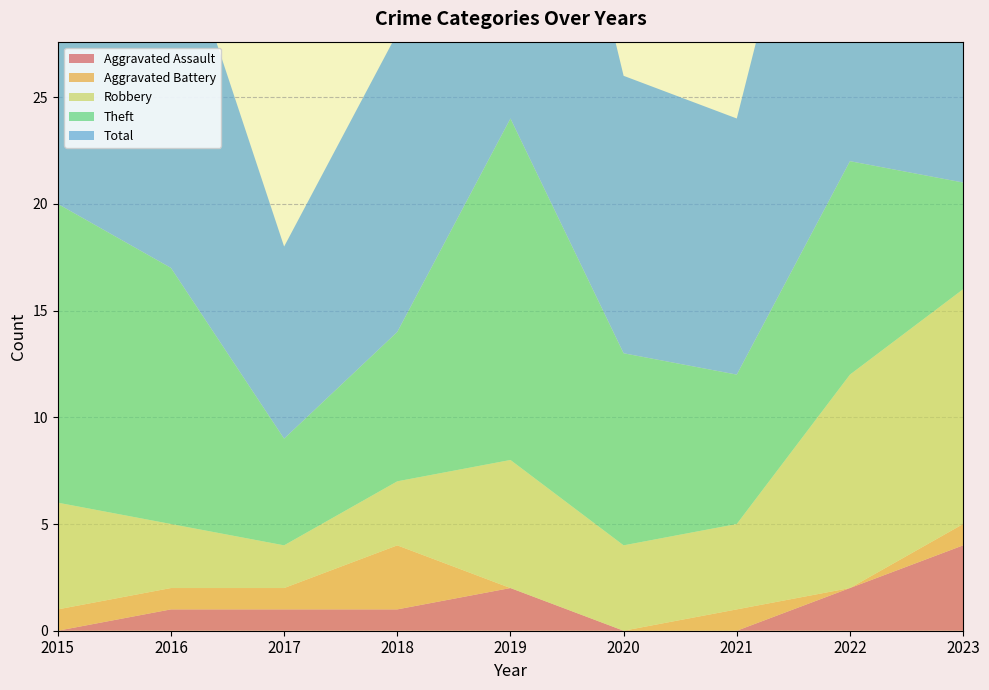

Reading right to left, what are all the values shown in this chart?

Aggravated Assault: 2023=4	2022=2	2021=0	2020=0	2019=2	2018=1	2017=1	2016=1	2015=0
Aggravated Battery: 2023=1	2022=0	2021=1	2020=0	2019=0	2018=3	2017=1	2016=1	2015=1
Robbery: 2023=11	2022=10	2021=4	2020=4	2019=6	2018=3	2017=2	2016=3	2015=5
Theft: 2023=5	2022=10	2021=7	2020=9	2019=16	2018=7	2017=5	2016=12	2015=14
Total: 2023=21	2022=23	2021=12	2020=13	2019=24	2018=14	2017=9	2016=17	2015=20